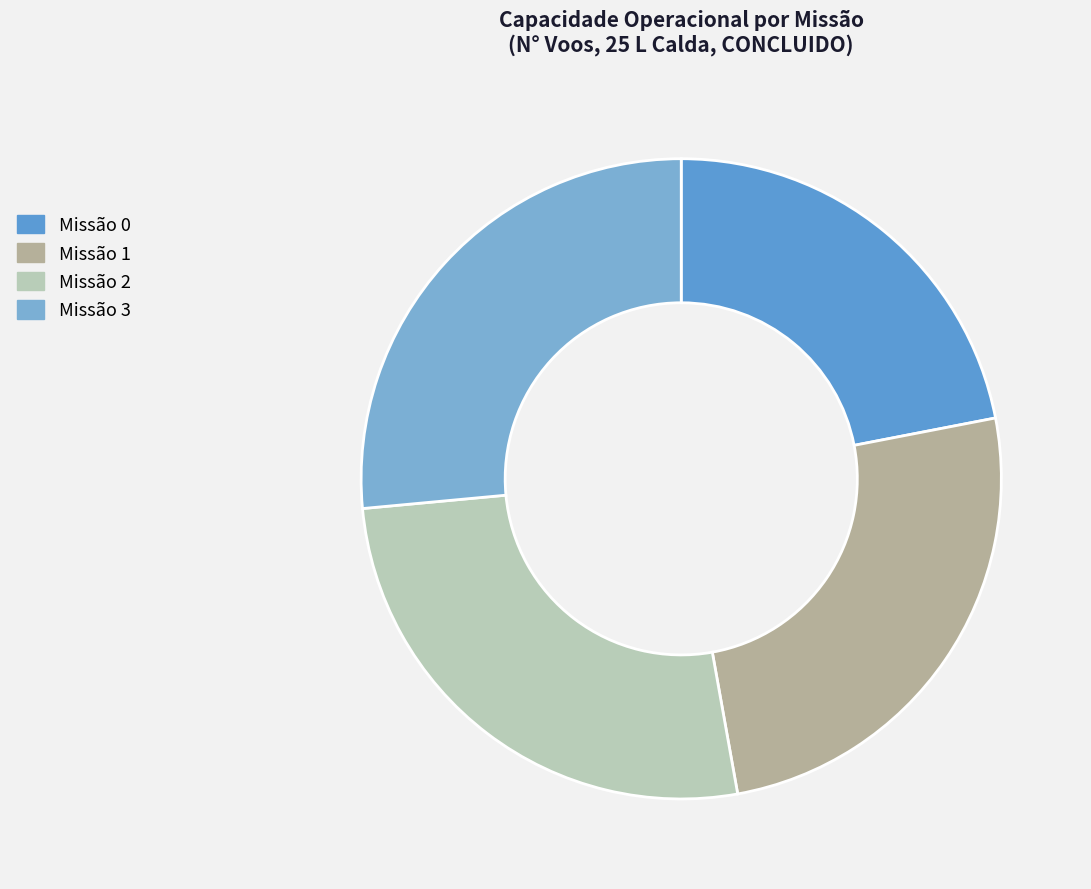

Does any single category account for the majority?

No